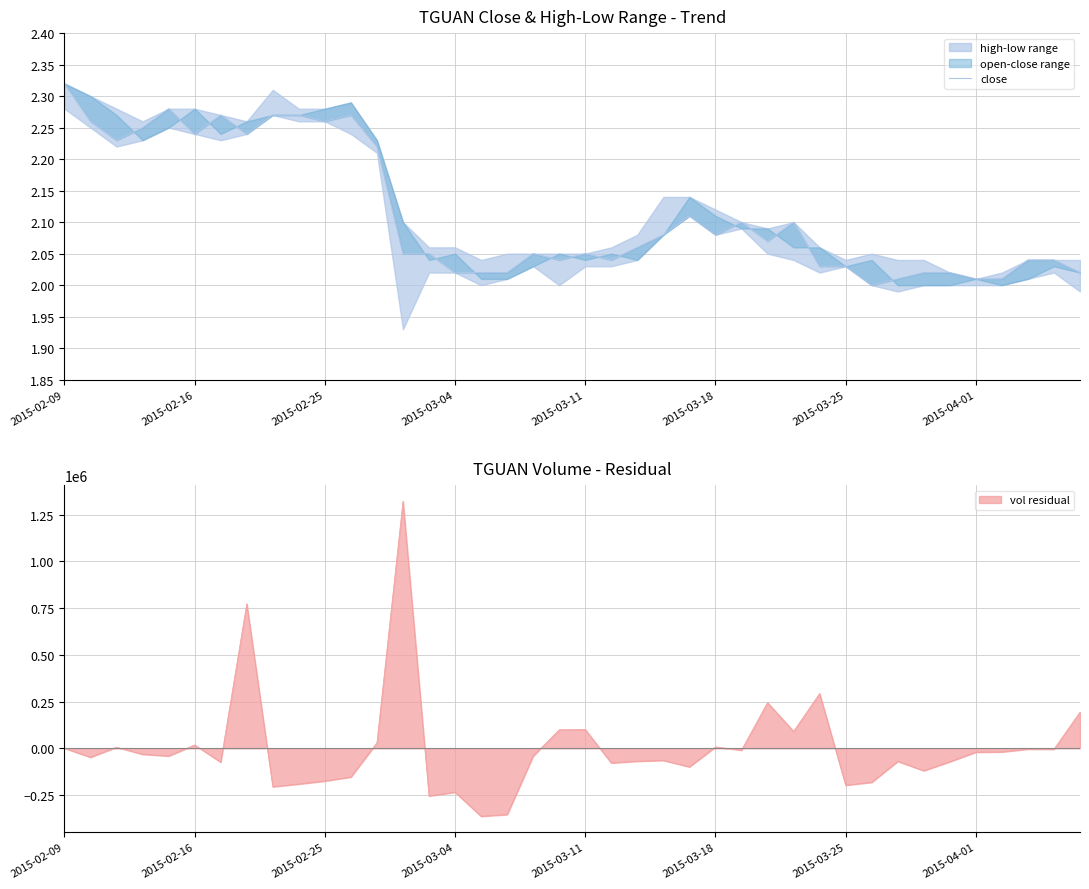

What is the maximum value shown in the chart?

2.3